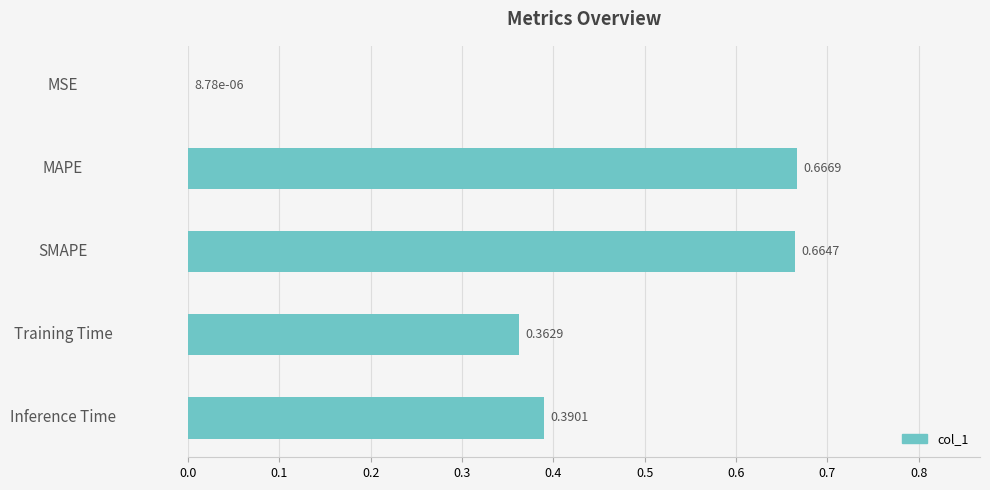

Are the bars horizontal?

Yes